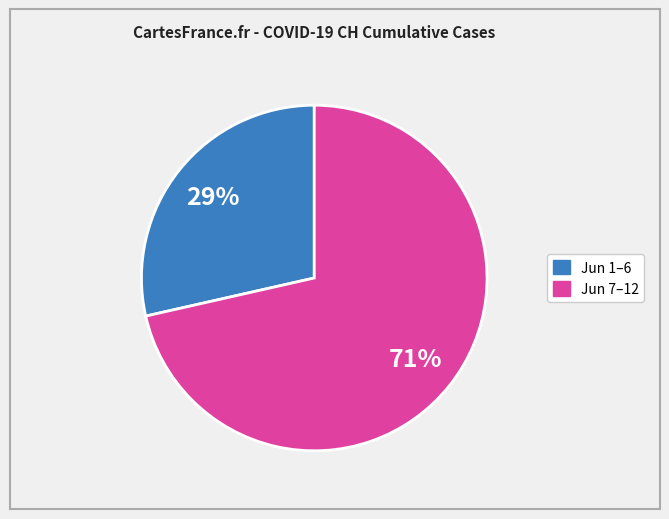

To the nearest percent, what is the average slice percentage?

50%